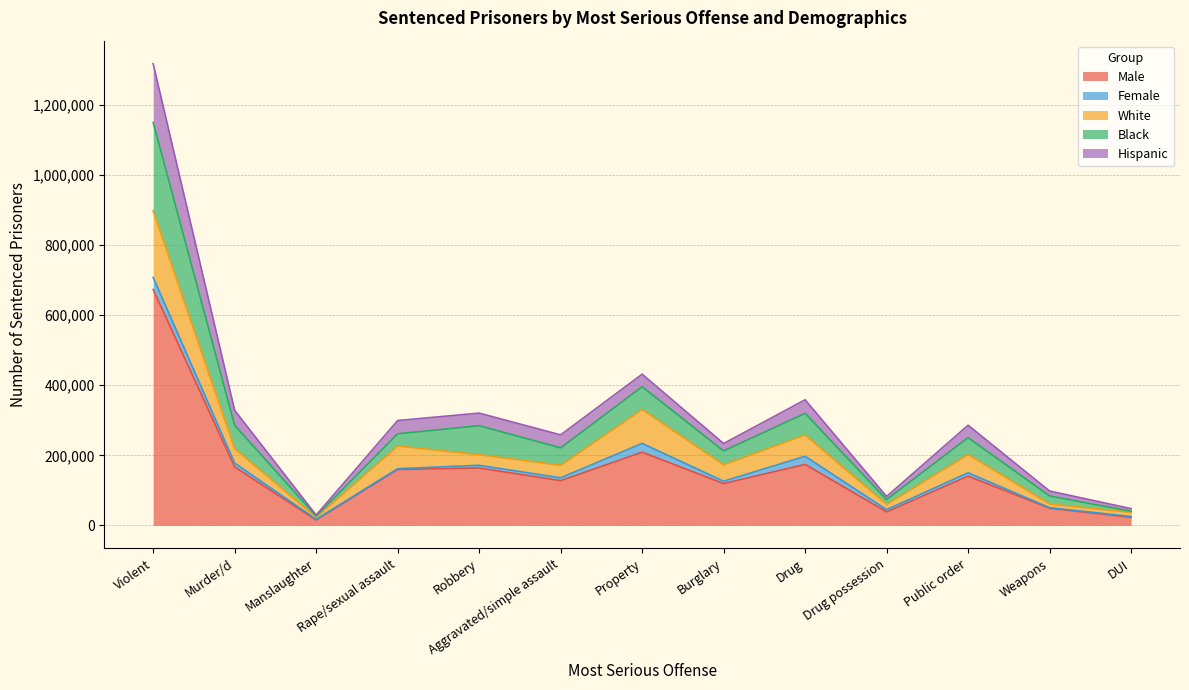

What is the difference between the highest and lowest values at Aggravated/simple assault?

130800